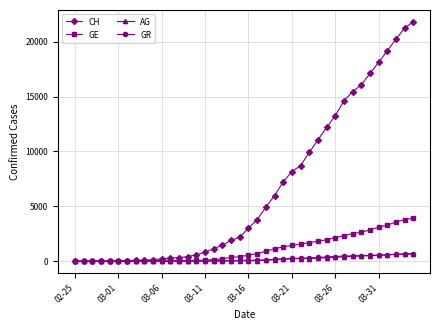

At how many categories does at least one series exceed 15805?

7